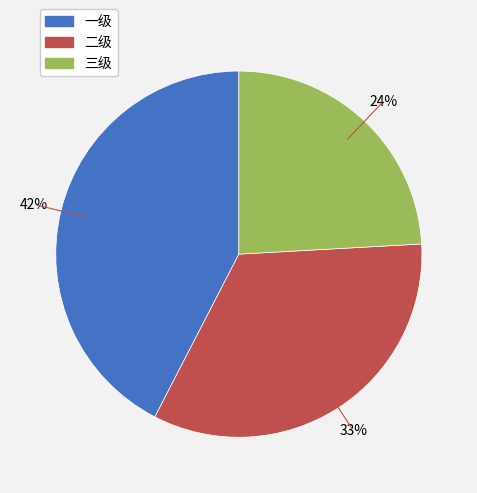

To the nearest percent, what portion does 二级 represent?

33%